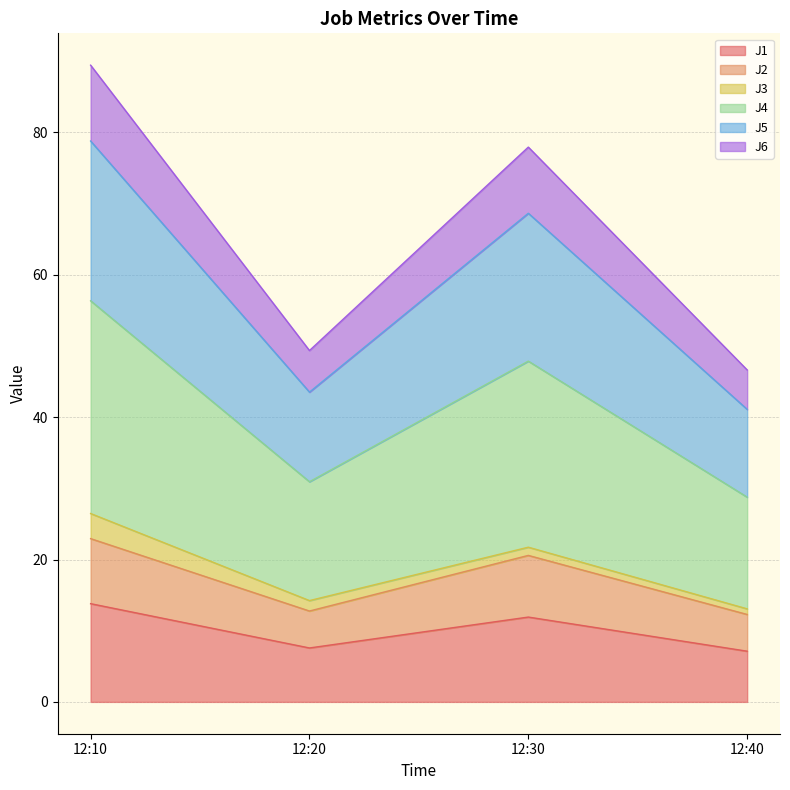

True or false: J5 and J2 cross at least once.

False